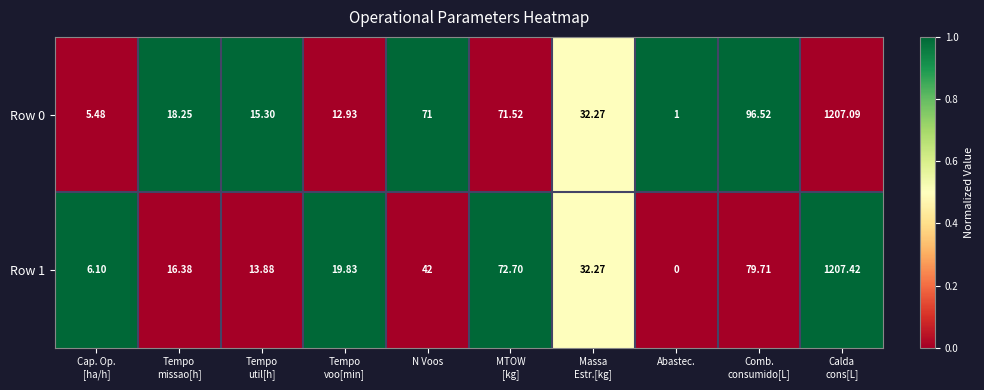

Which category has the lowest value across all series?

Abastec.